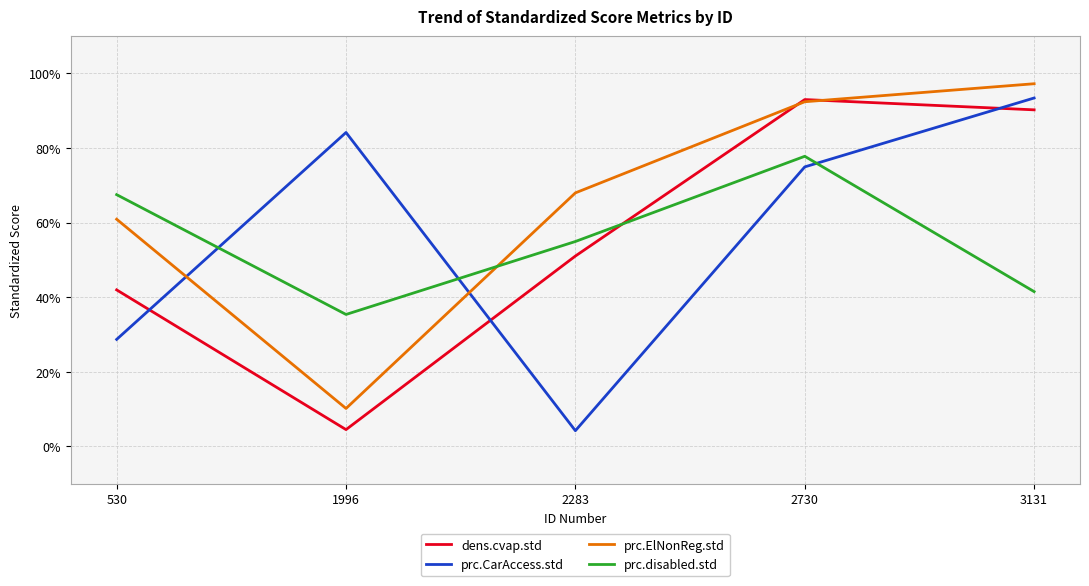

What is the total value across all series at 2283?

1.8